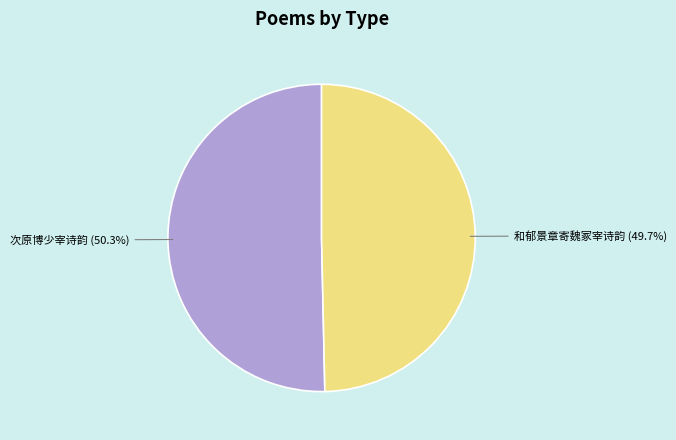

Count the number of slices in the pie.

2